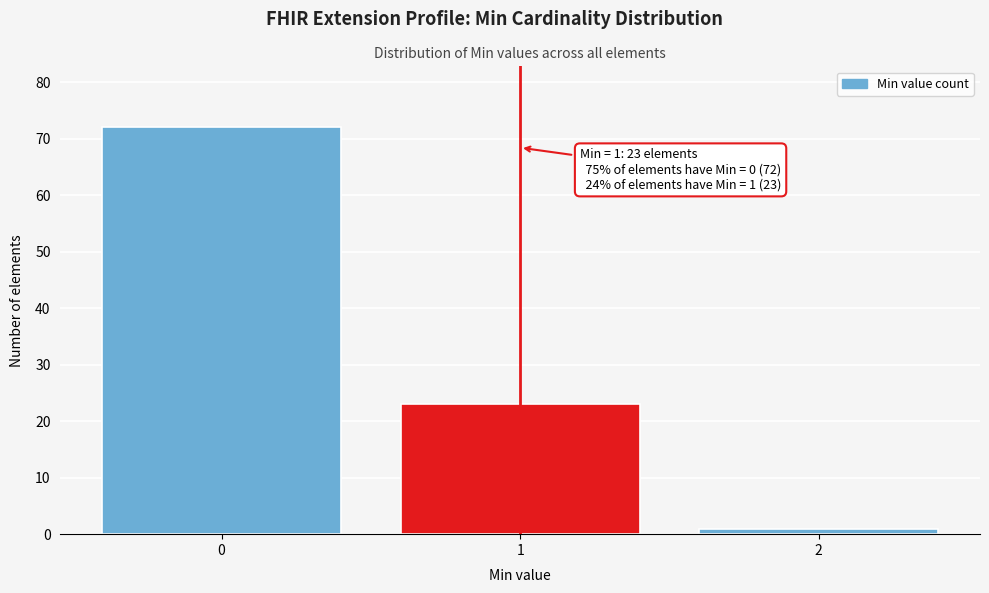

Reading left to right, extract all data points from this chart.

0=72	1=23	2=1